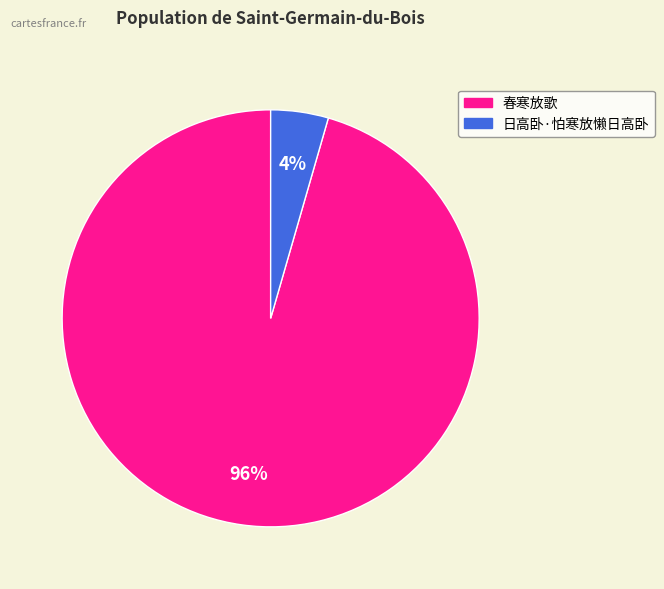

To the nearest percent, what is the average slice percentage?

50%